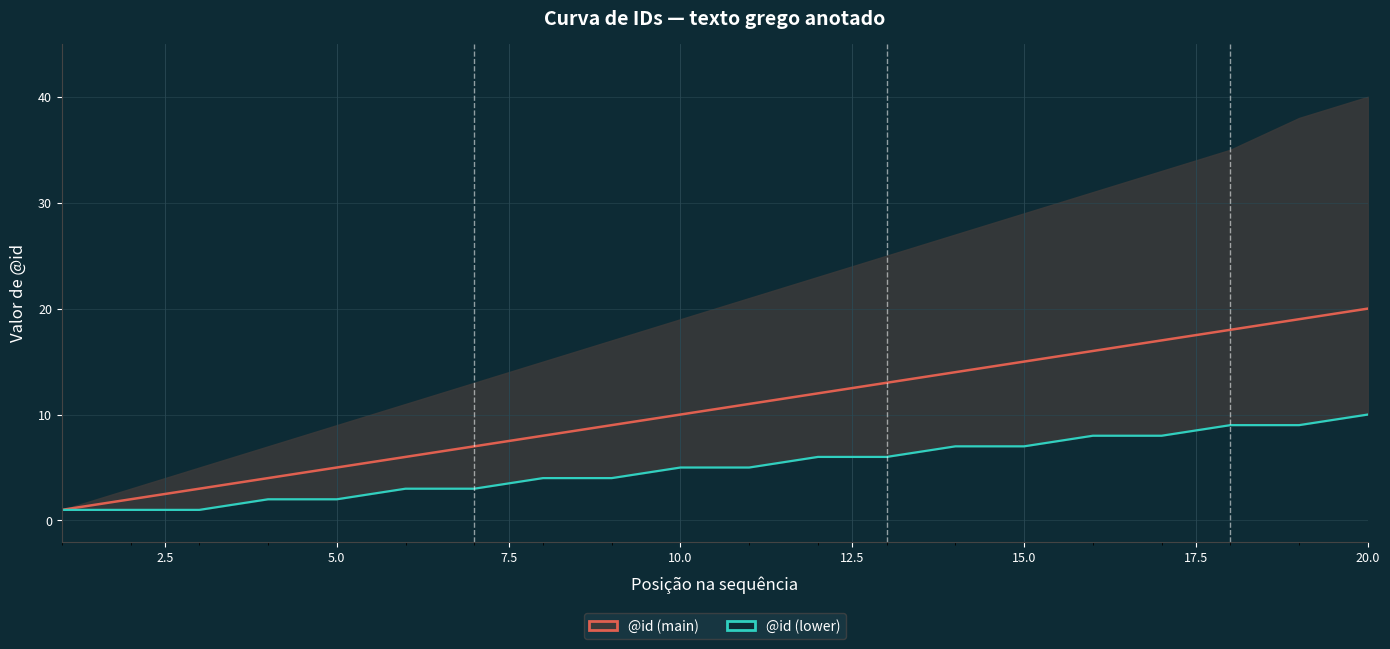

True or false: @id (main) and @id (lower) intersect in this chart.

False